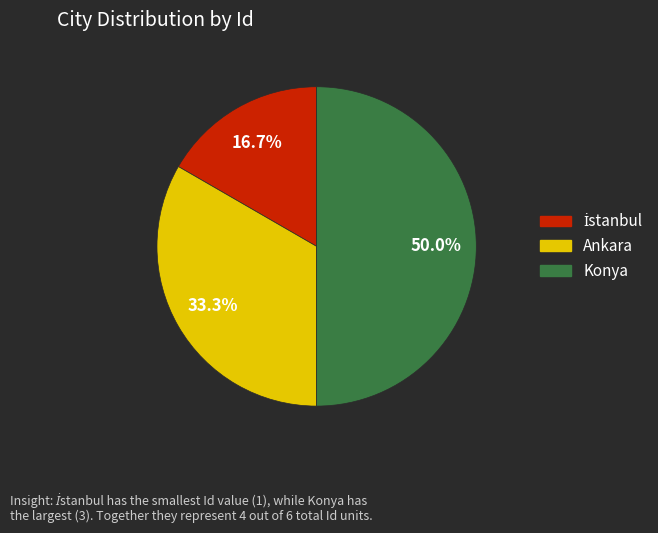

Is Ankara the majority of the pie?

No